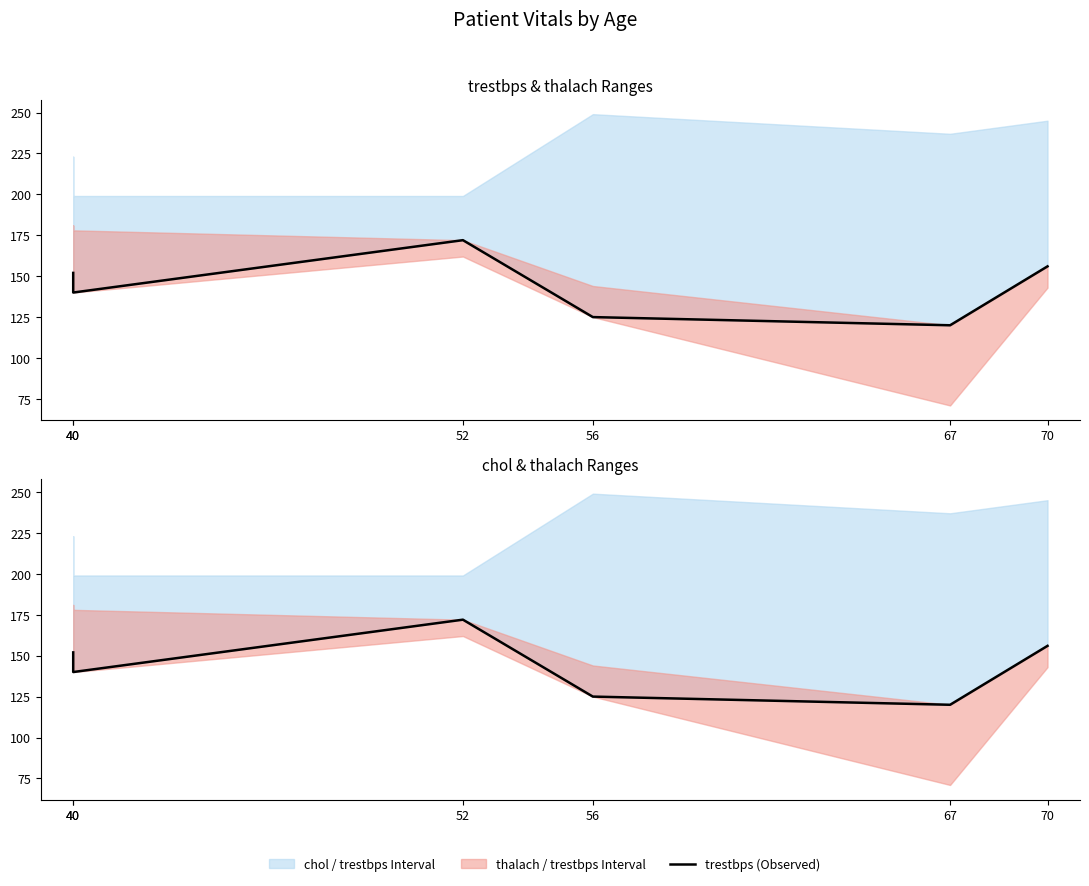

What is the minimum value shown in the chart?

120